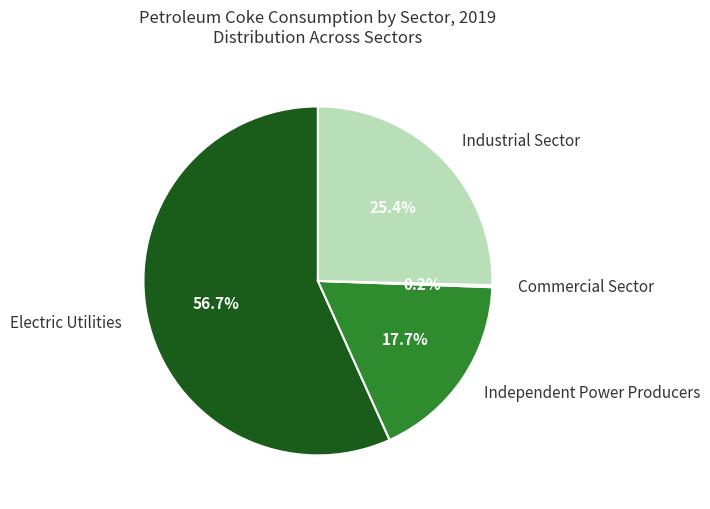

To the nearest percent, what is the average slice percentage?

25%